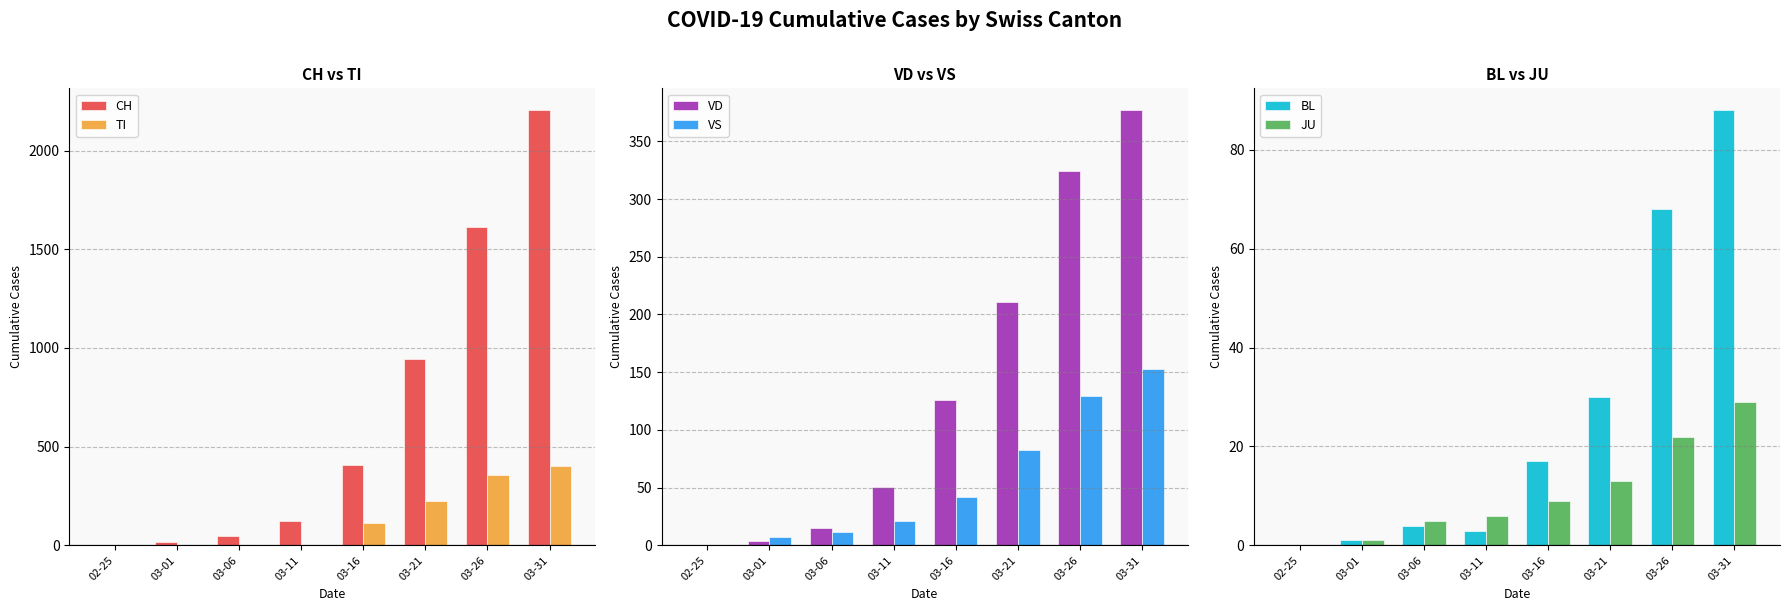

What is the value of the VS bar at the 4th from the left?

21